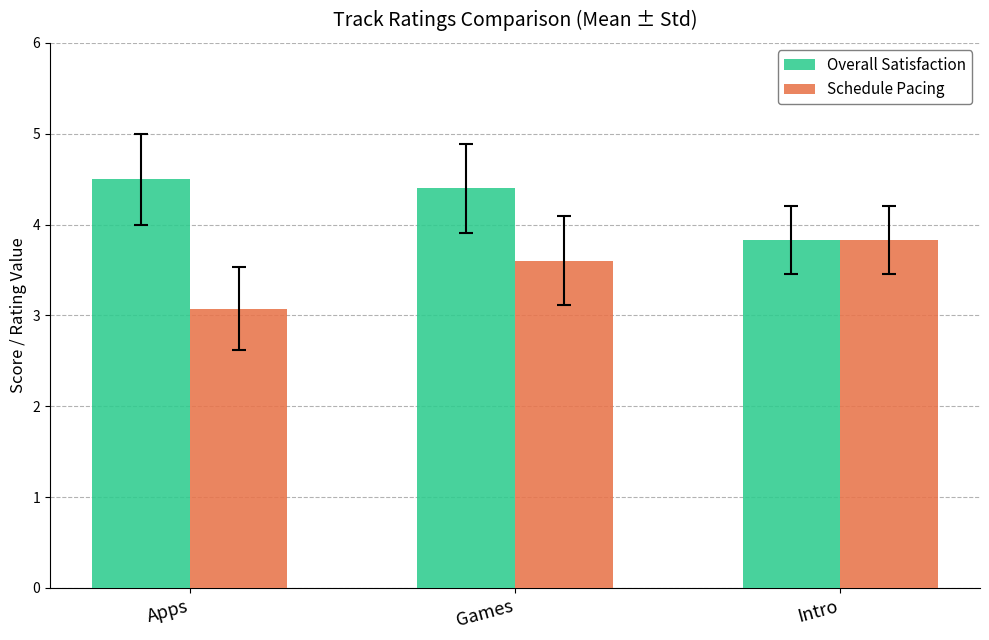

Reading right to left, transcribe all the data shown in this chart.

Overall Satisfaction: 3.8	4.4	4.5
Schedule Pacing: 3.8	3.6	3.1